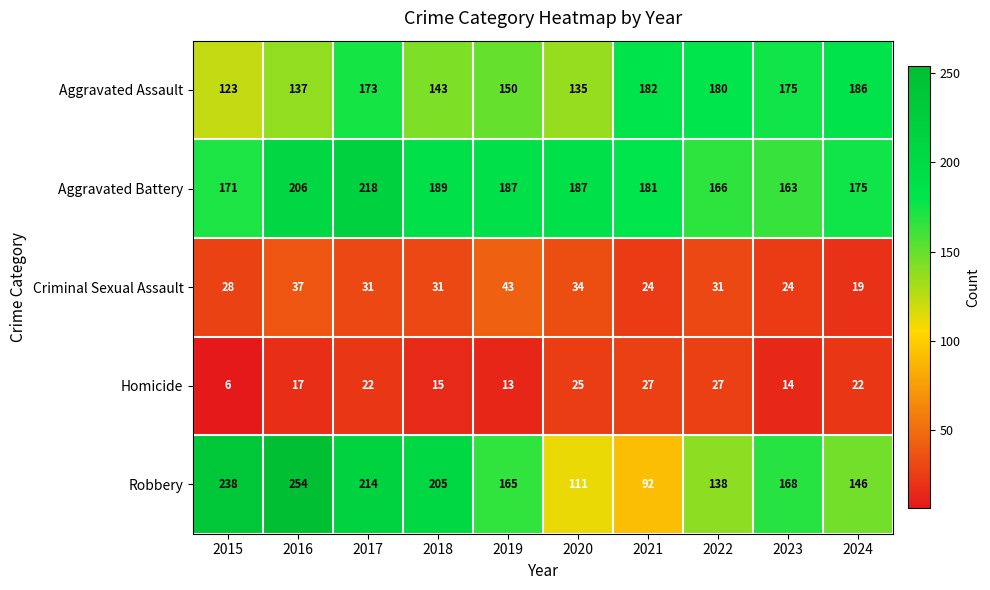

The value of Criminal Sexual Assault at 2016 is 37. True or false?

True